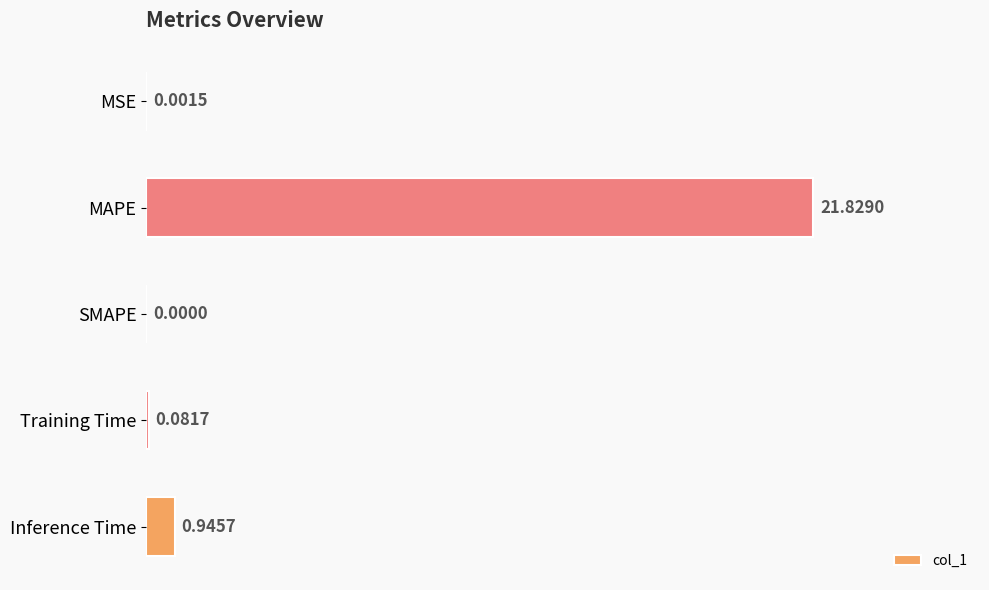

What is the sum of all values?

22.9